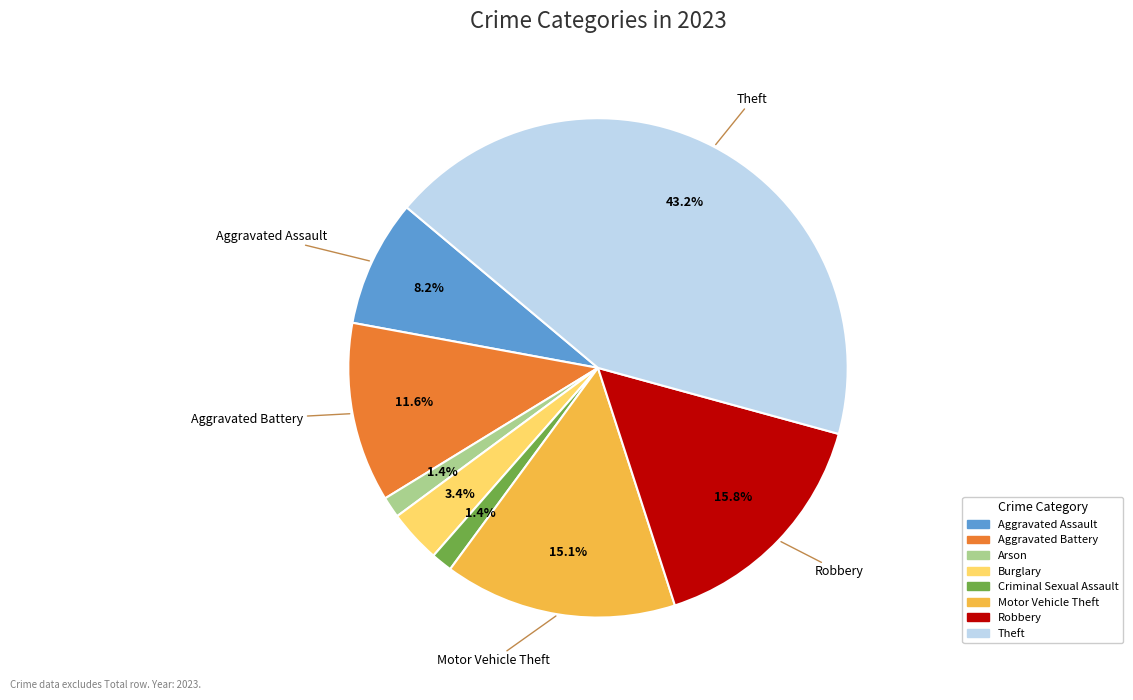

Does any single category account for the majority?

No